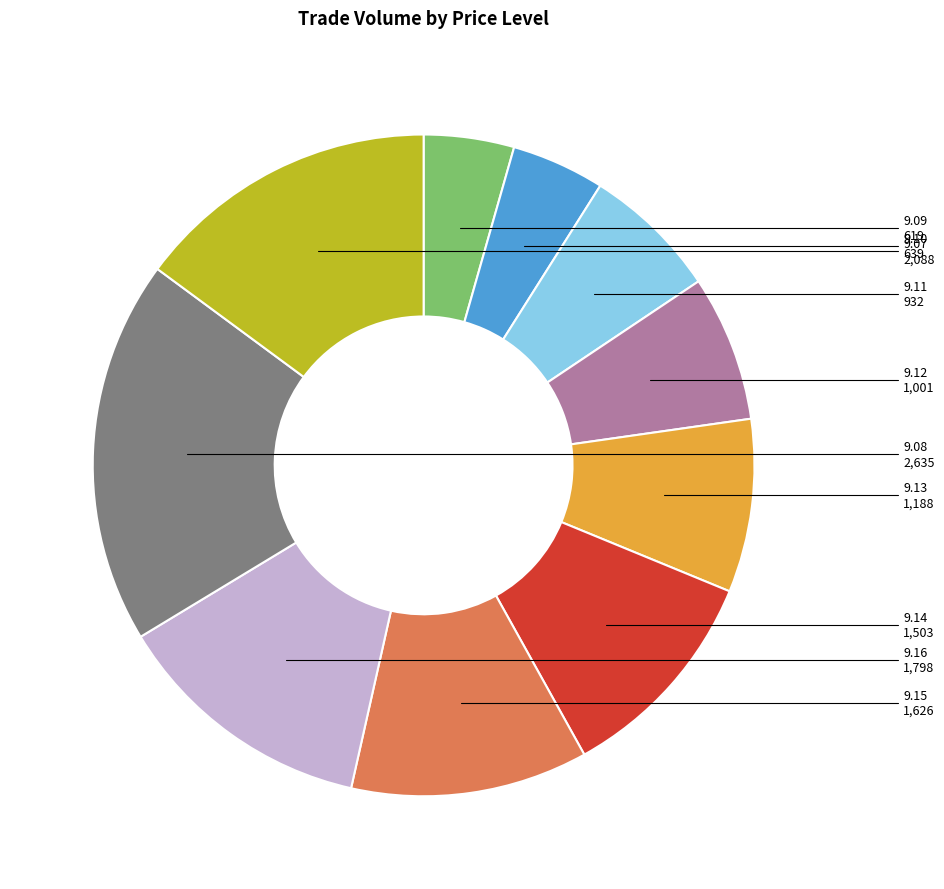

The 9.12 slice represents 1% of the pie. True or false?

False